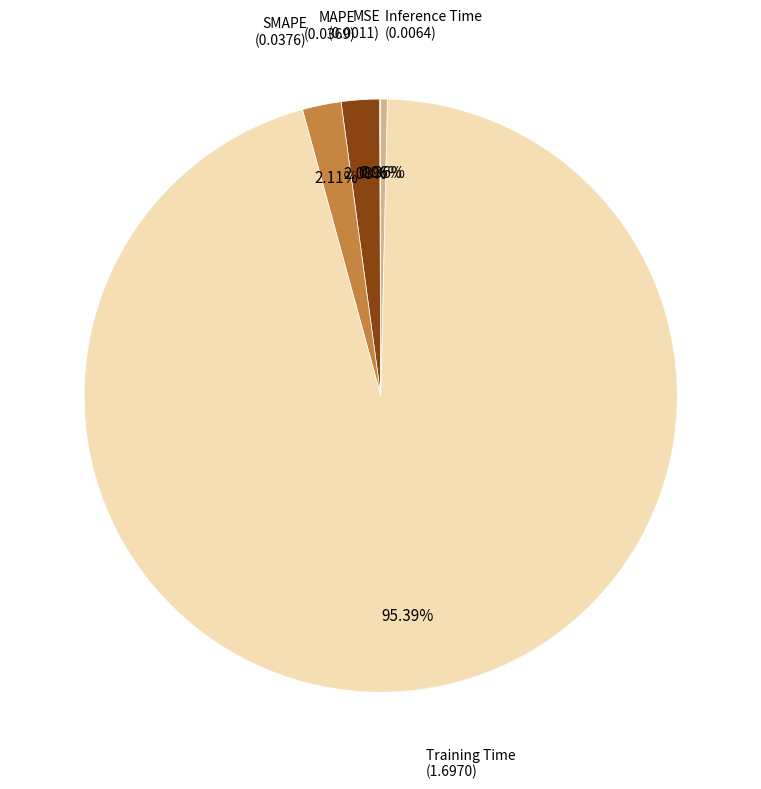

What is the majority slice?

Training Time